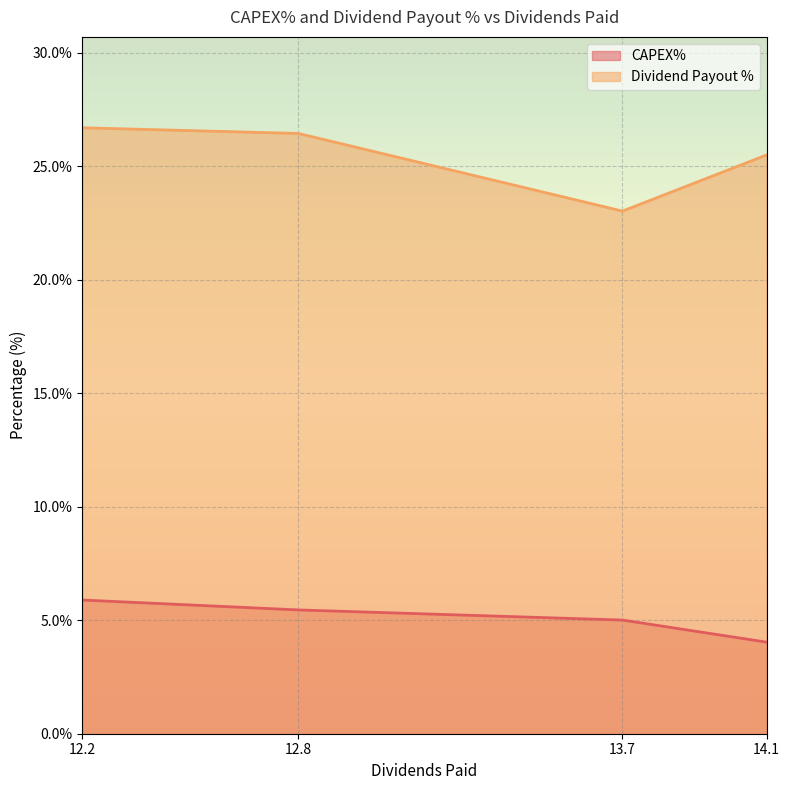

True or false: CAPEX% has a value of 5.0 at 13.7.

True